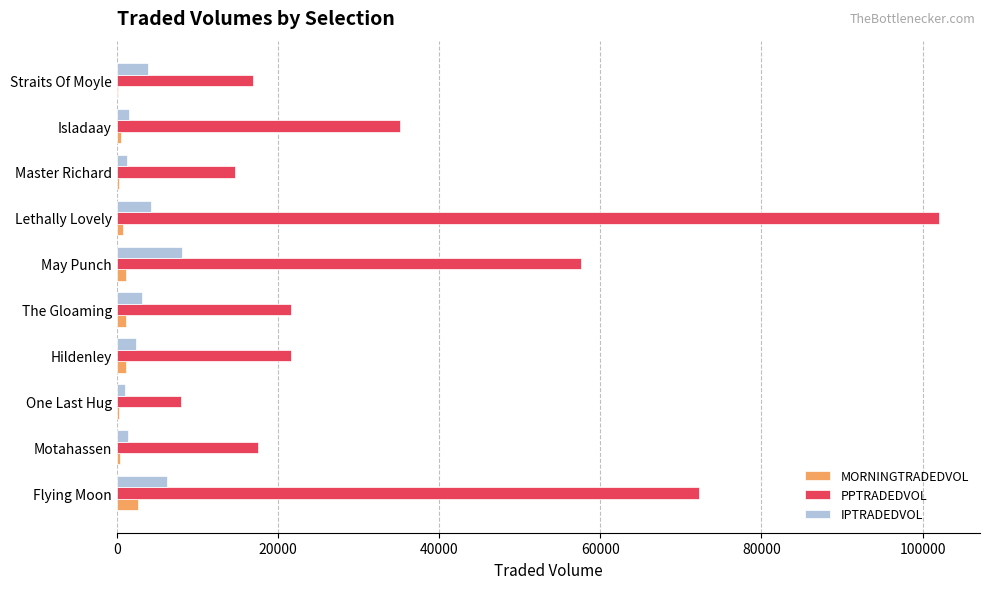

What is the highest value of the IPTRADEDVOL series?

8113.6